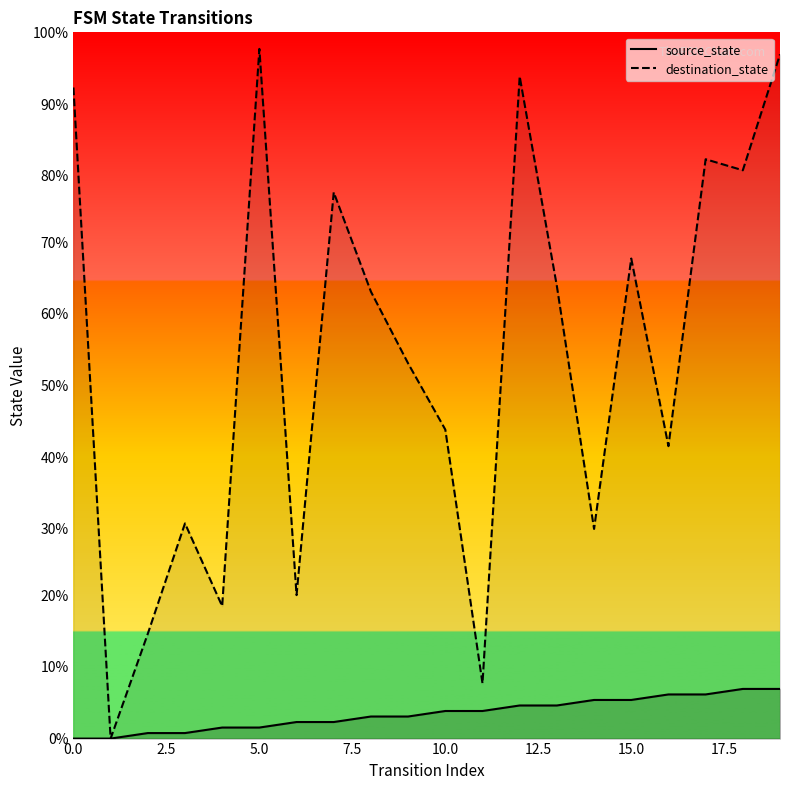

What are all the series names shown in the legend?

source_state, destination_state